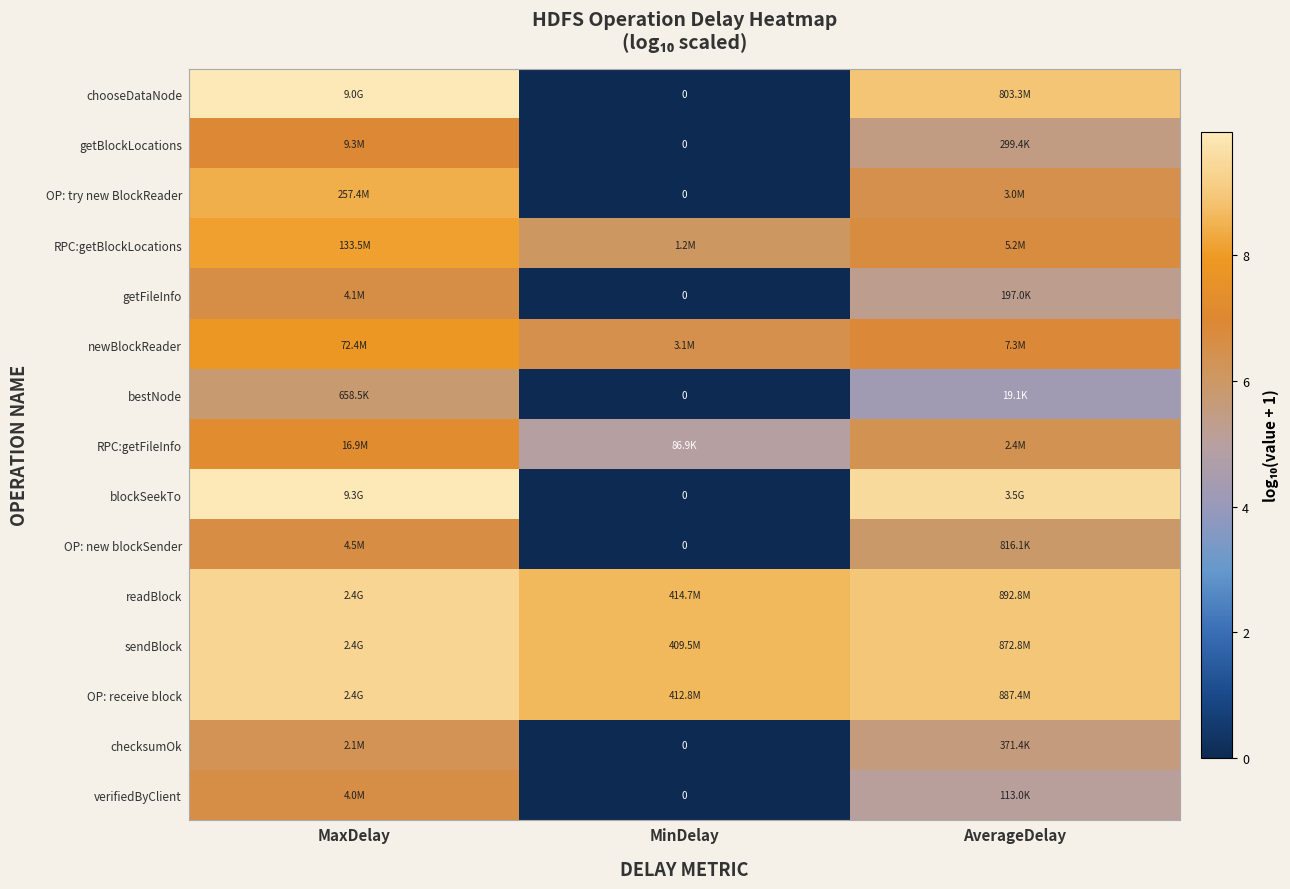

Rank the categories by sendBlock value from highest to lowest.

MaxDelay, AverageDelay, MinDelay